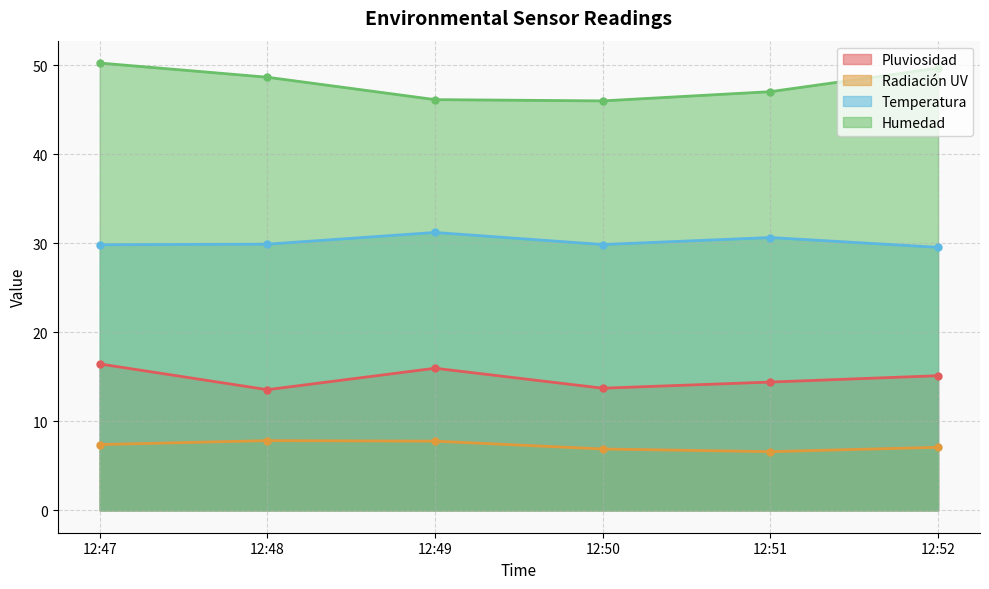

Is it true that Temperatura equals 31.2 at 12:49?

True